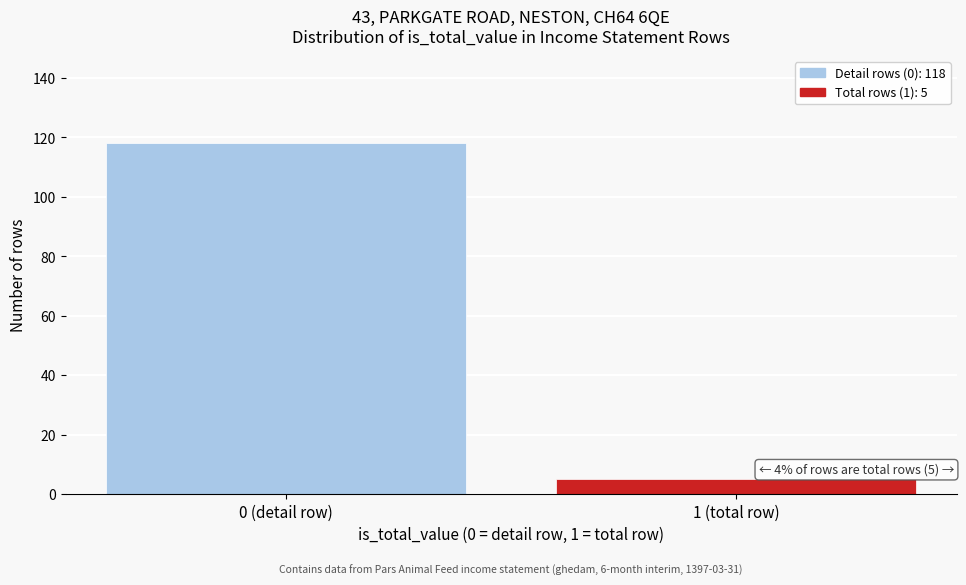

Reading right to left, list all the values displayed in this chart.

1 (total row)=5	0 (detail row)=118